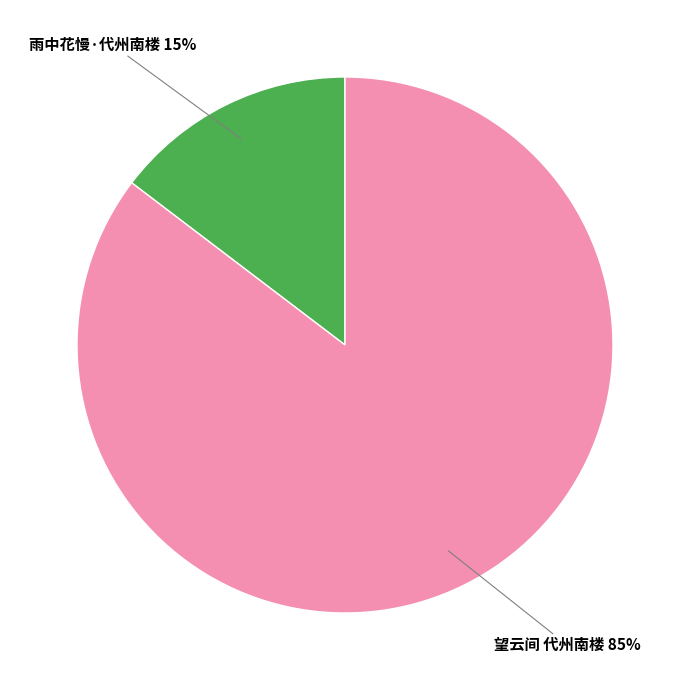

Count the number of slices in the pie.

2